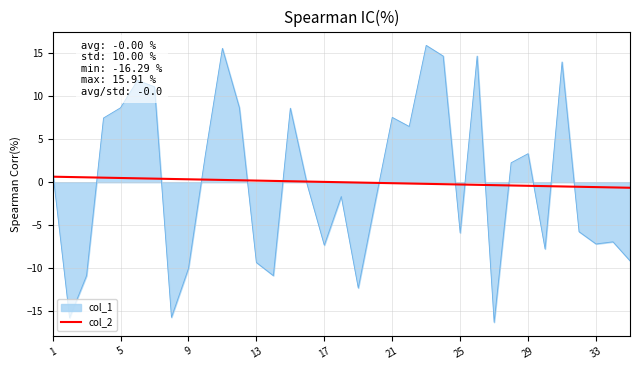

What is the smallest value displayed?

-16.3